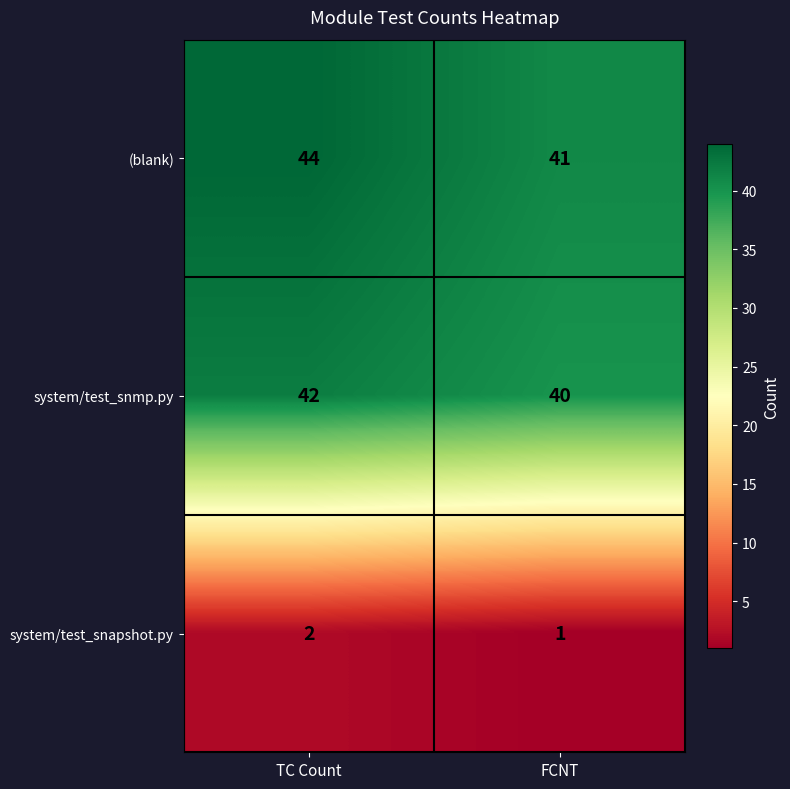

What is the difference between the highest and lowest values at TC Count?

42